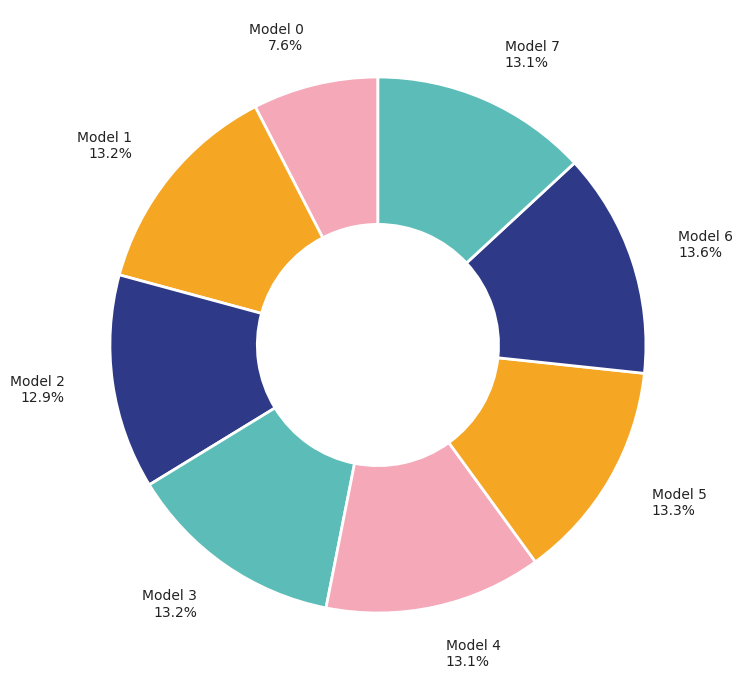

Which category has the smallest portion of the pie?

Model 0 7.6%